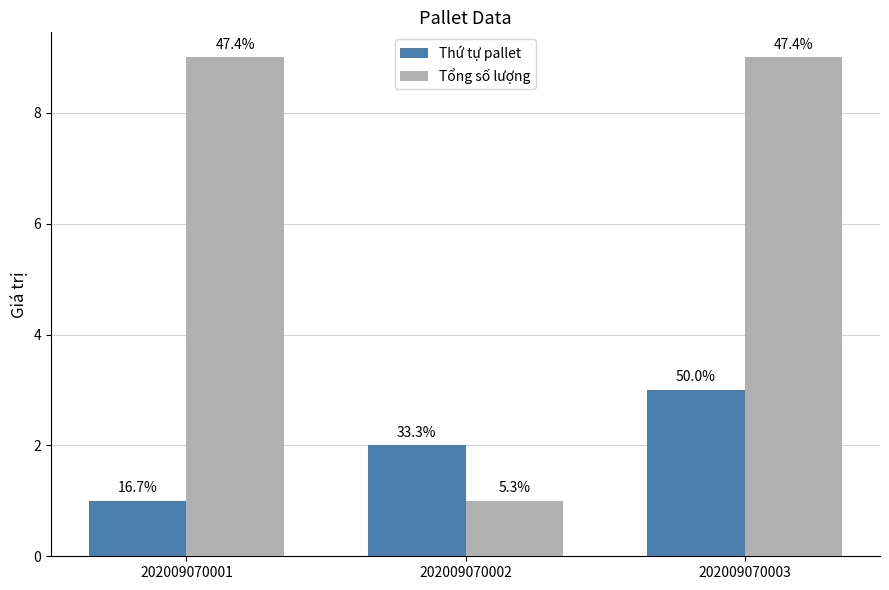

How many bars are there in total?

6